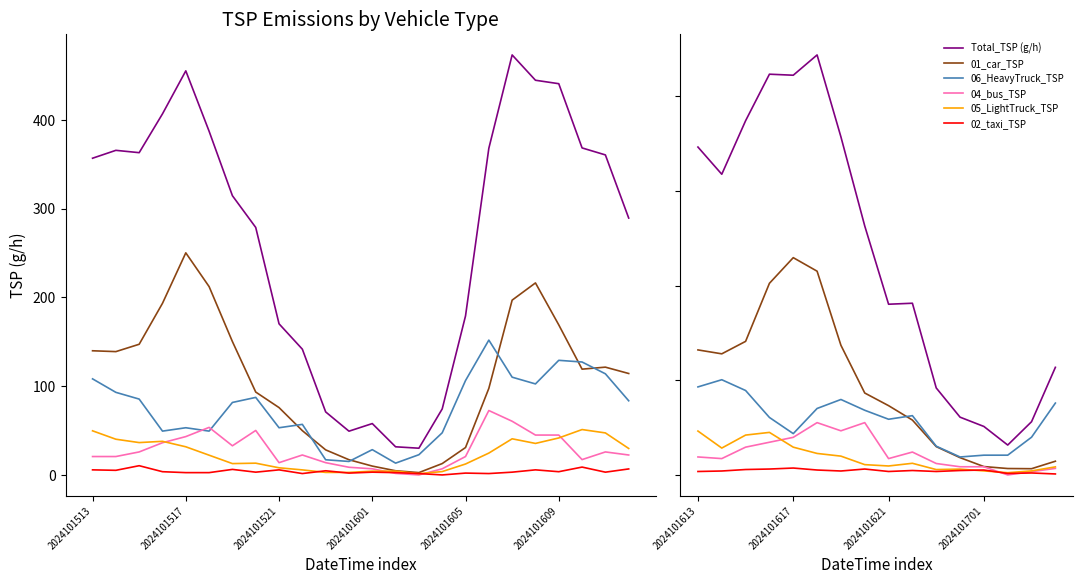

Where is 06_HeavyTruck_TSP nearest to the value 59?

2024101621